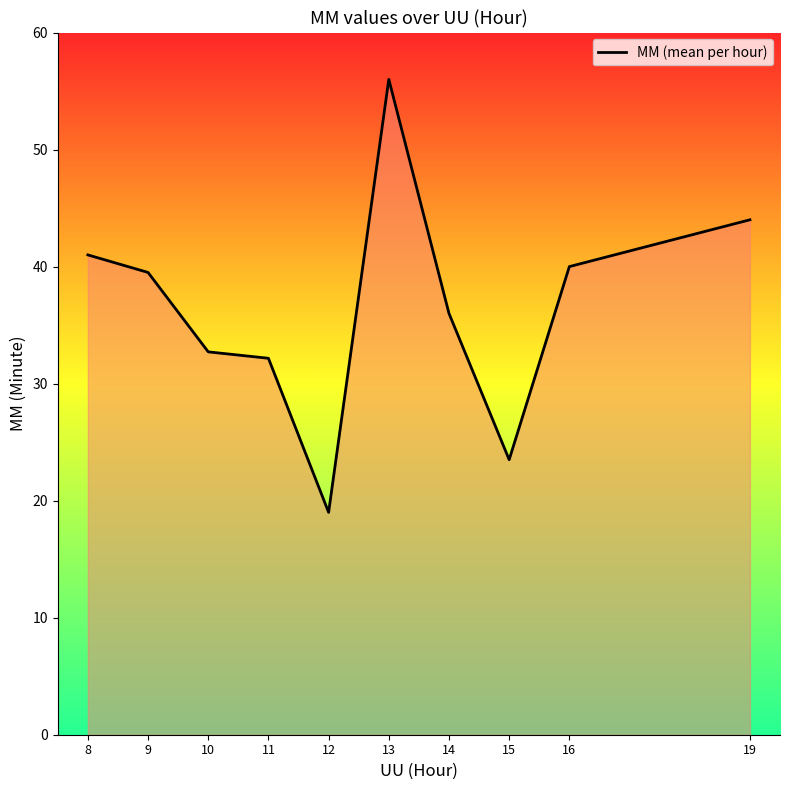

What is the minimum value shown in the chart?

19.0